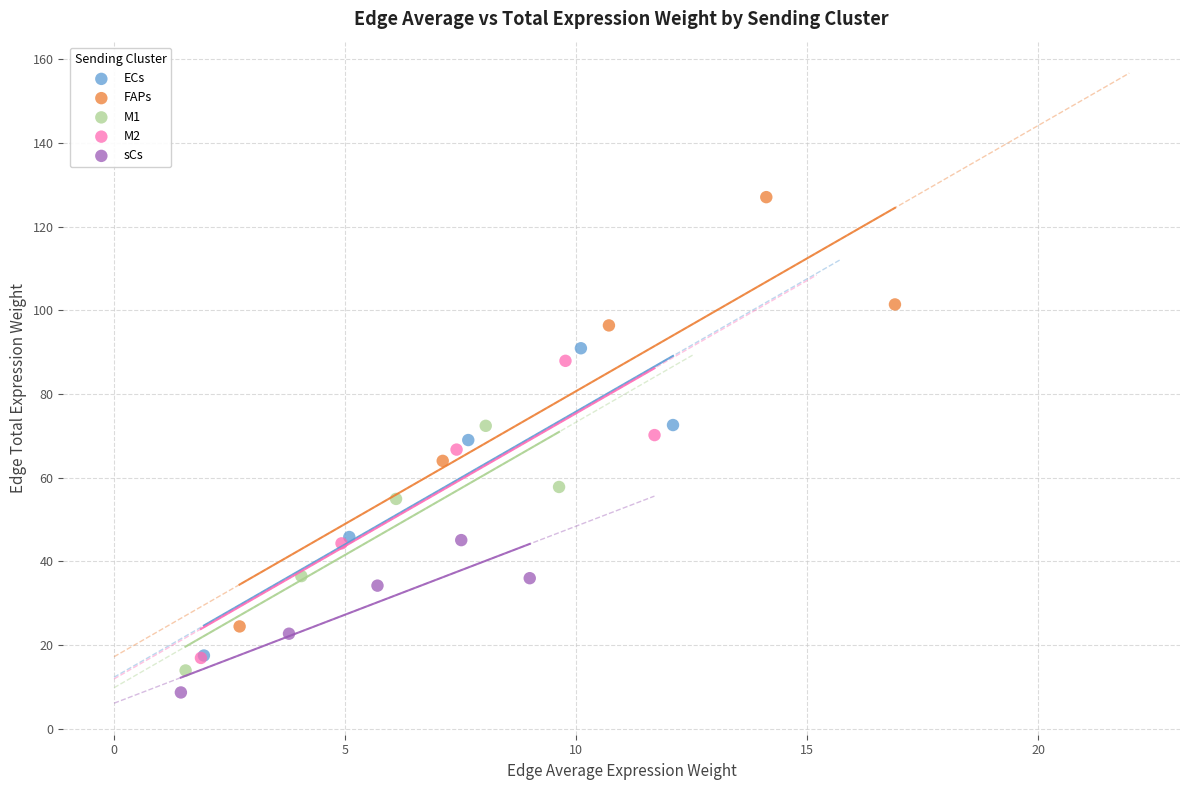

Which series reaches the maximum Y coordinate?

FAPs